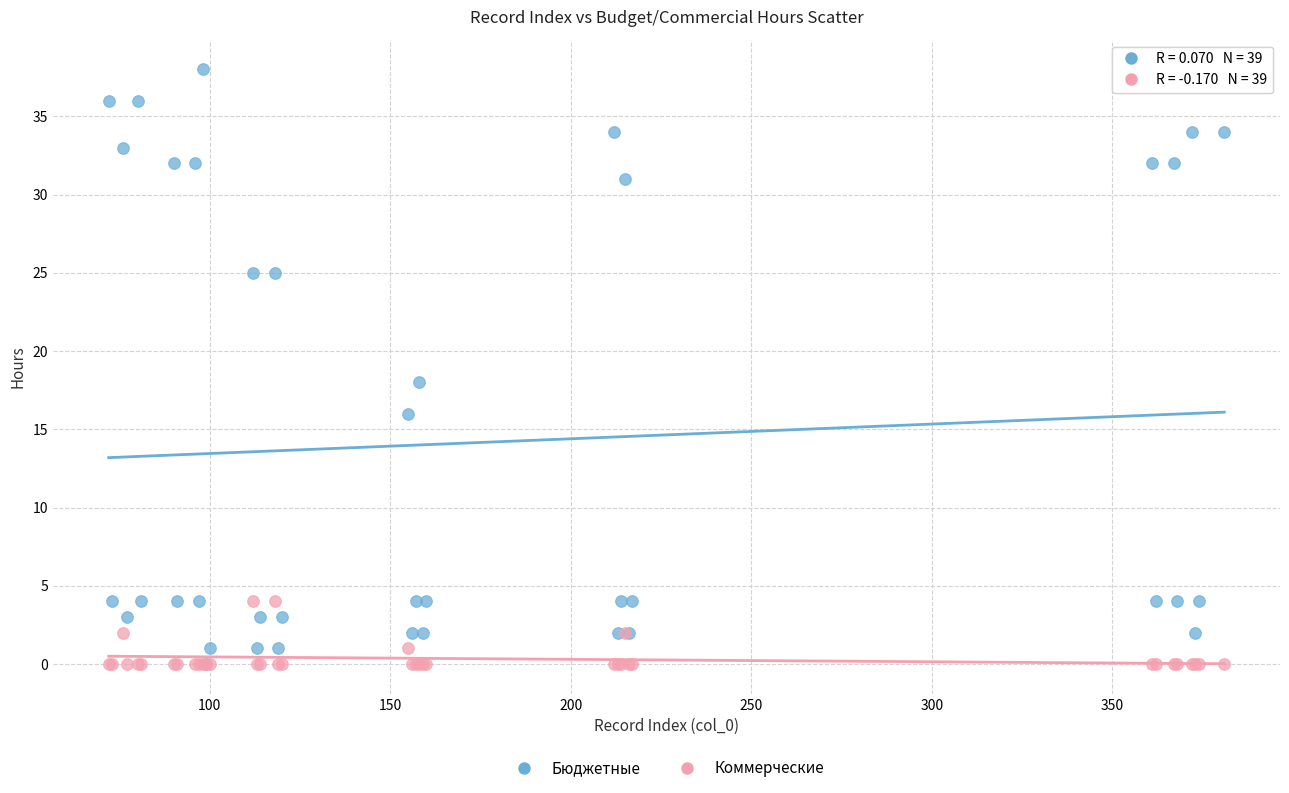

In the Бюджетные series, what Y value is closest to 19?

18